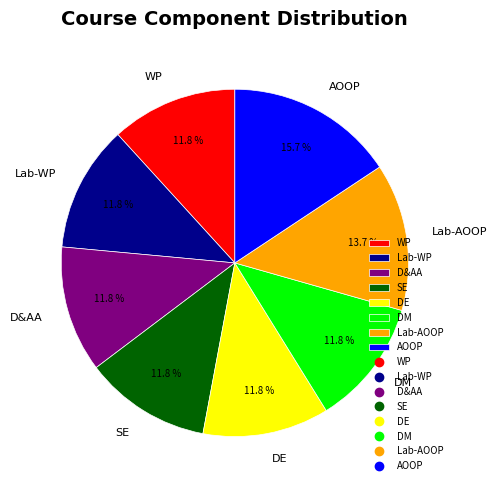

Approximately how many times larger is the value at D&AA compared to AOOP?

0.8